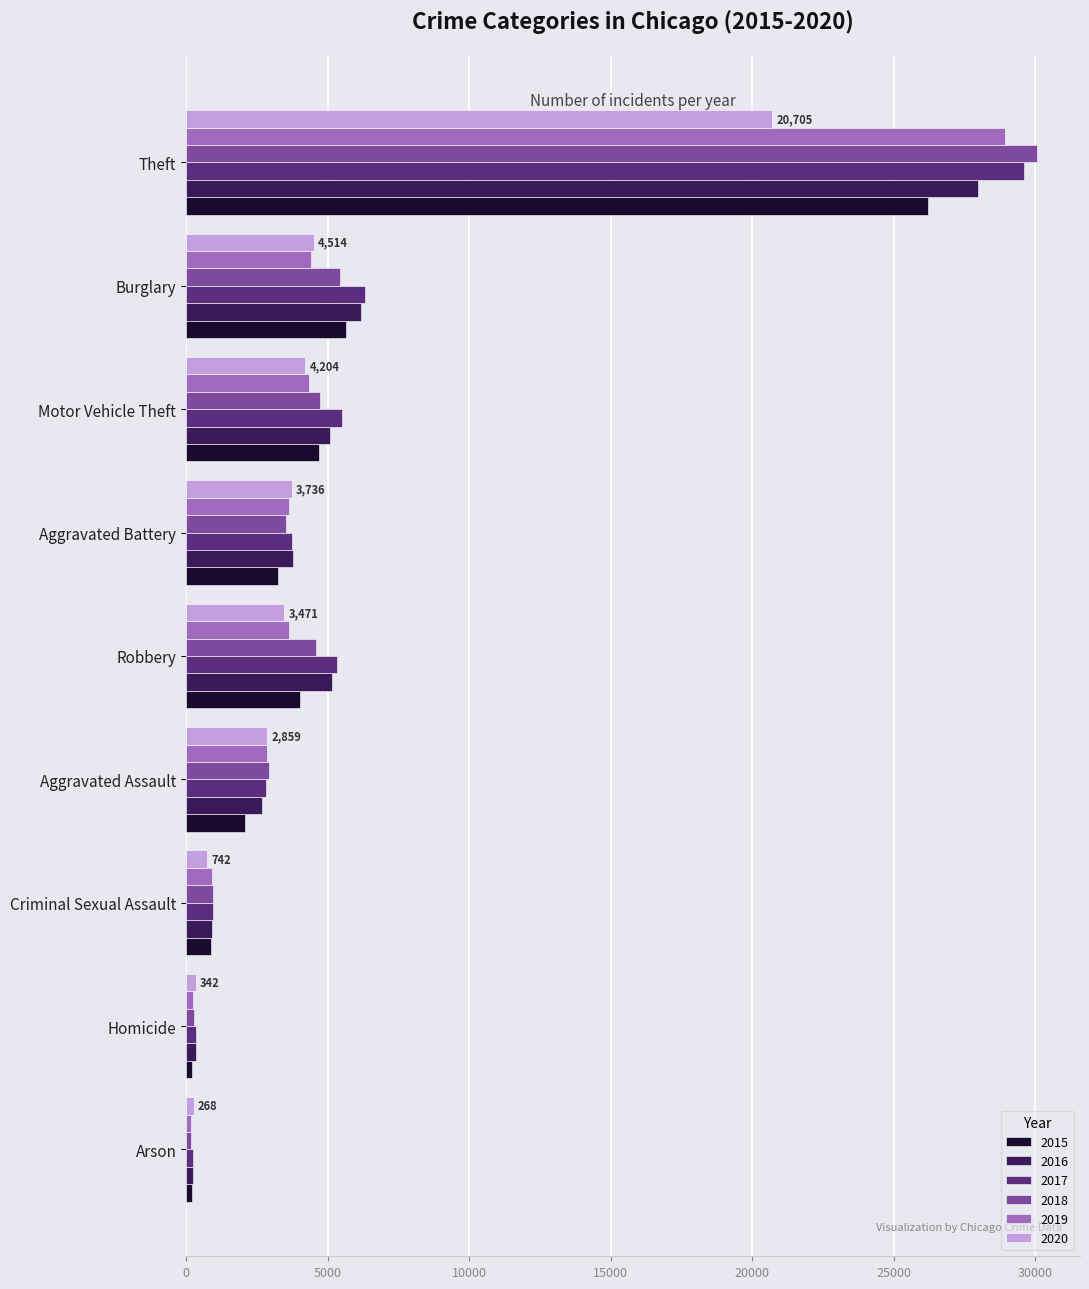

Which series has the widest spread of values?

2018